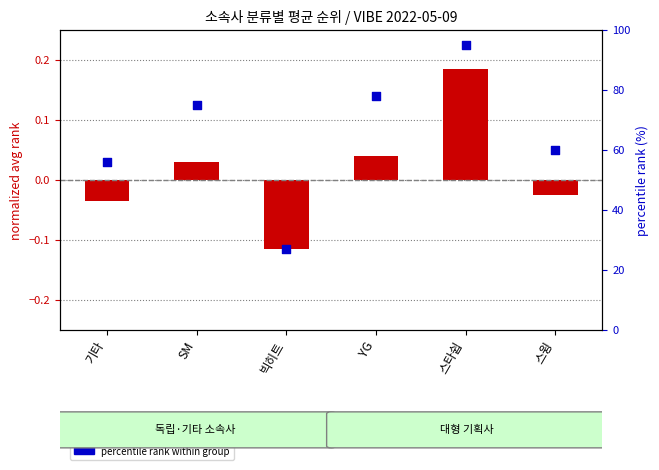

Which has a higher value, 스타쉽 or 기타?

스타쉽